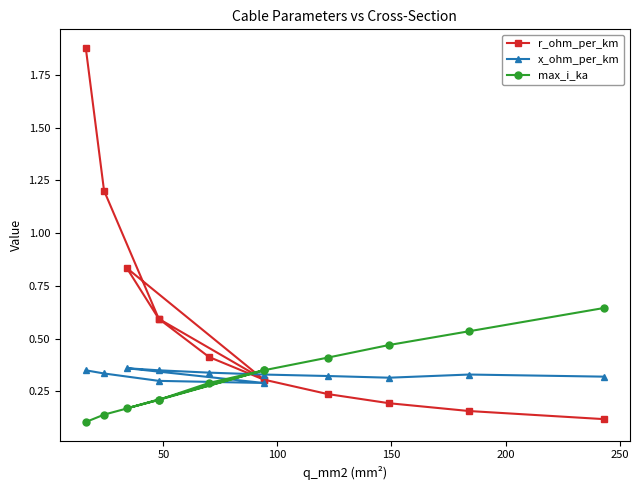

Is the value of x_ohm_per_km at 150 greater than the value of max_i_ka at 8?

No